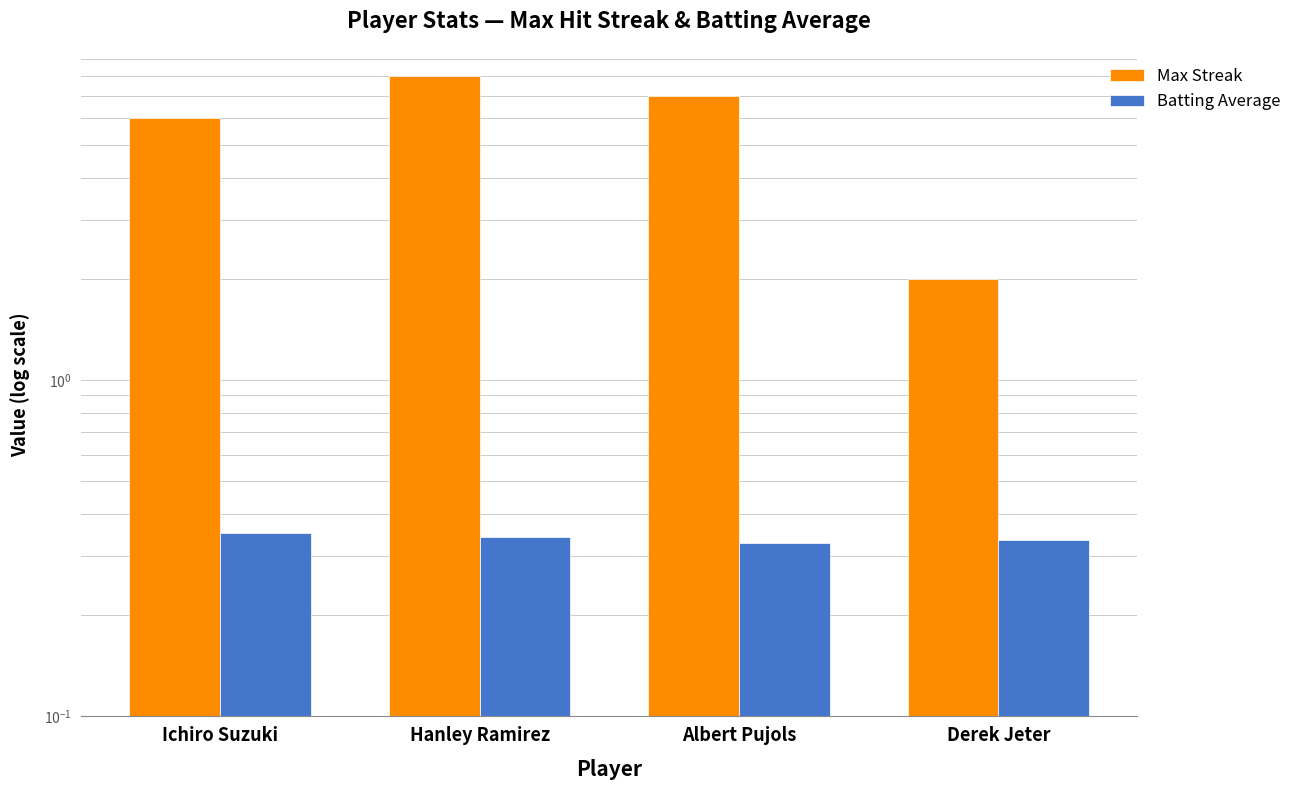

Which series has the largest total across all categories?

Max Streak